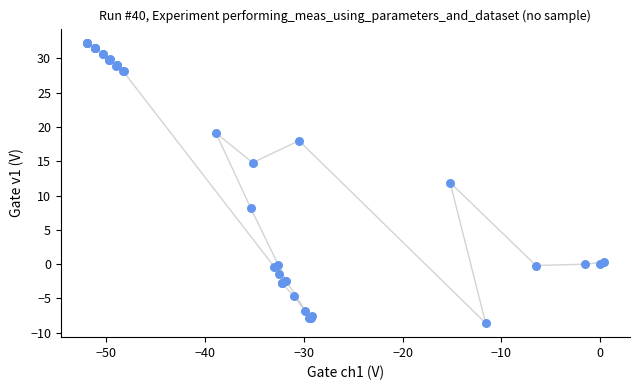

What Y value in the scatter plot is closest to 11?

11.9